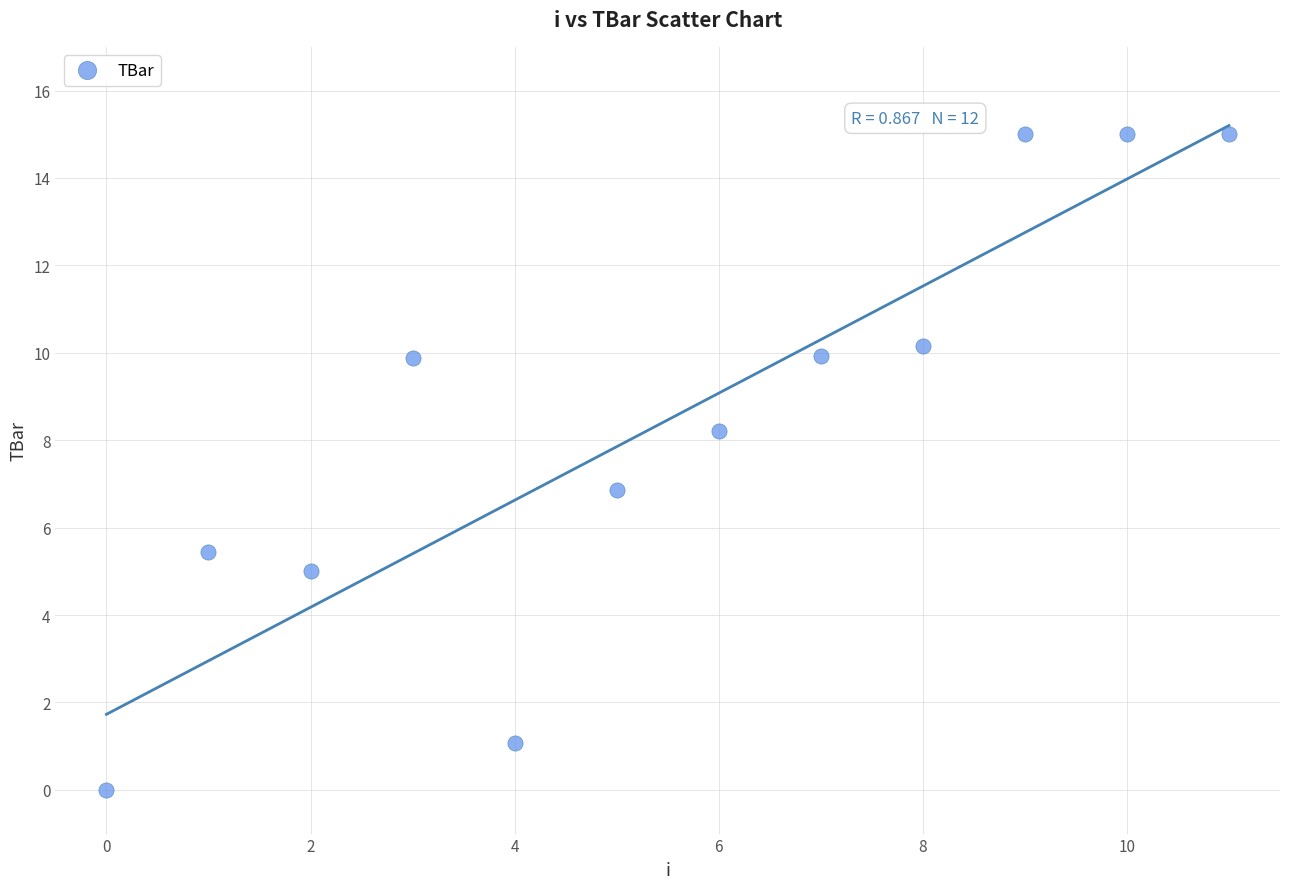

What is the range of Y values (max minus min)?

15.0